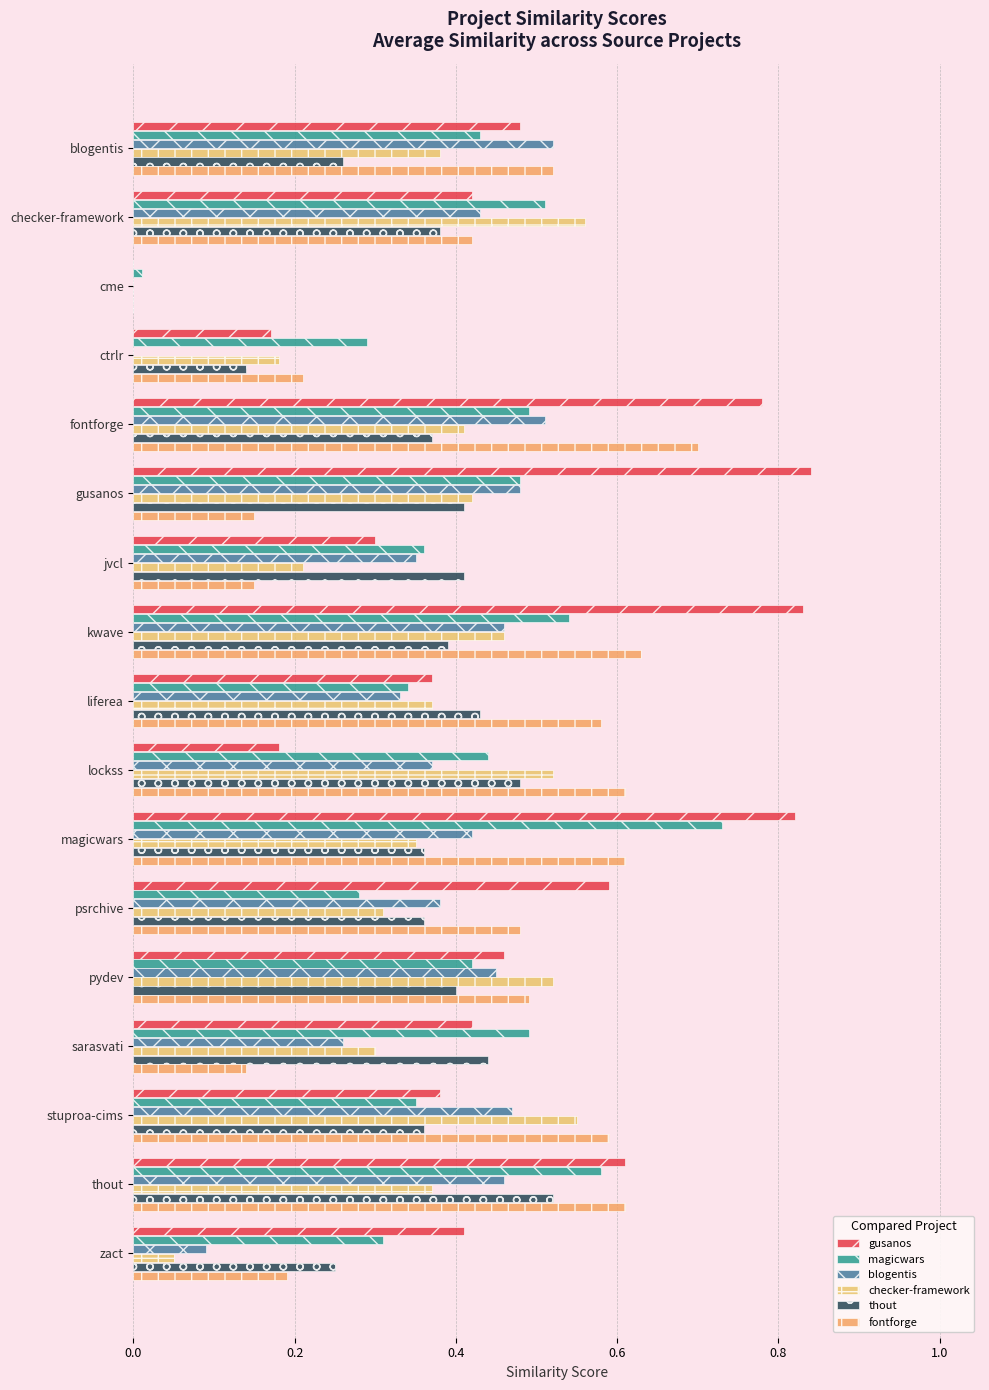

How many distinct data groups are displayed?

6